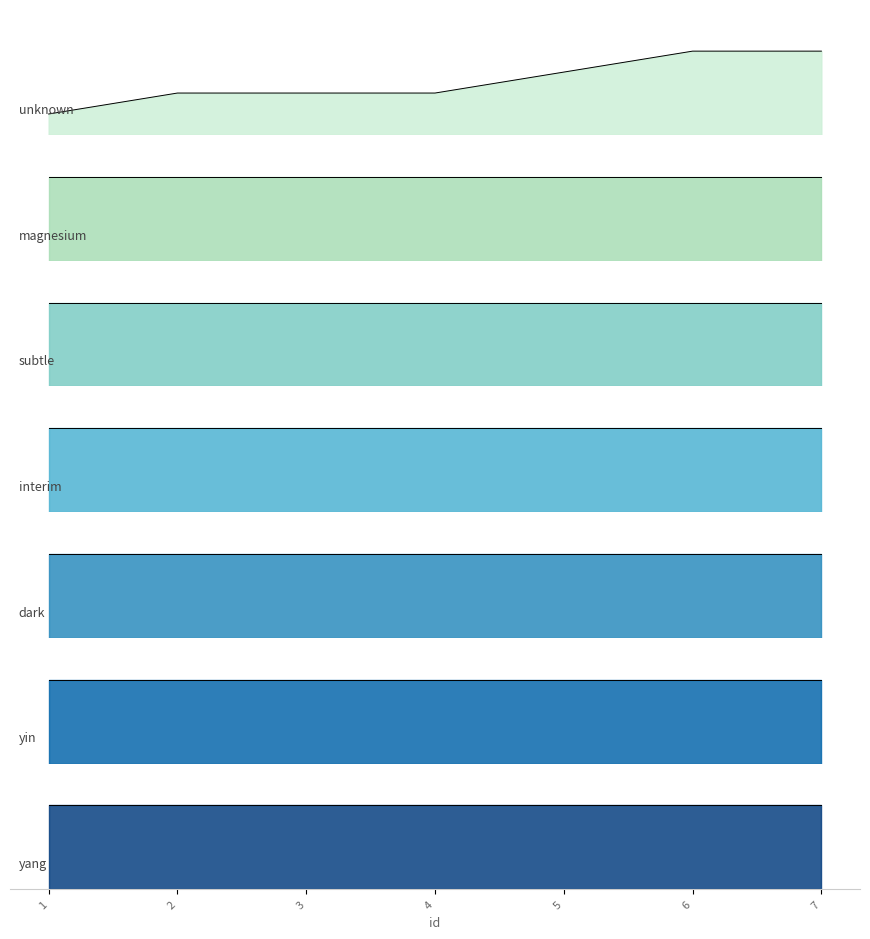

Reading left to right, transcribe all the data shown in this chart.

1=1	2=2	3=2	4=2	5=3	6=4	7=4